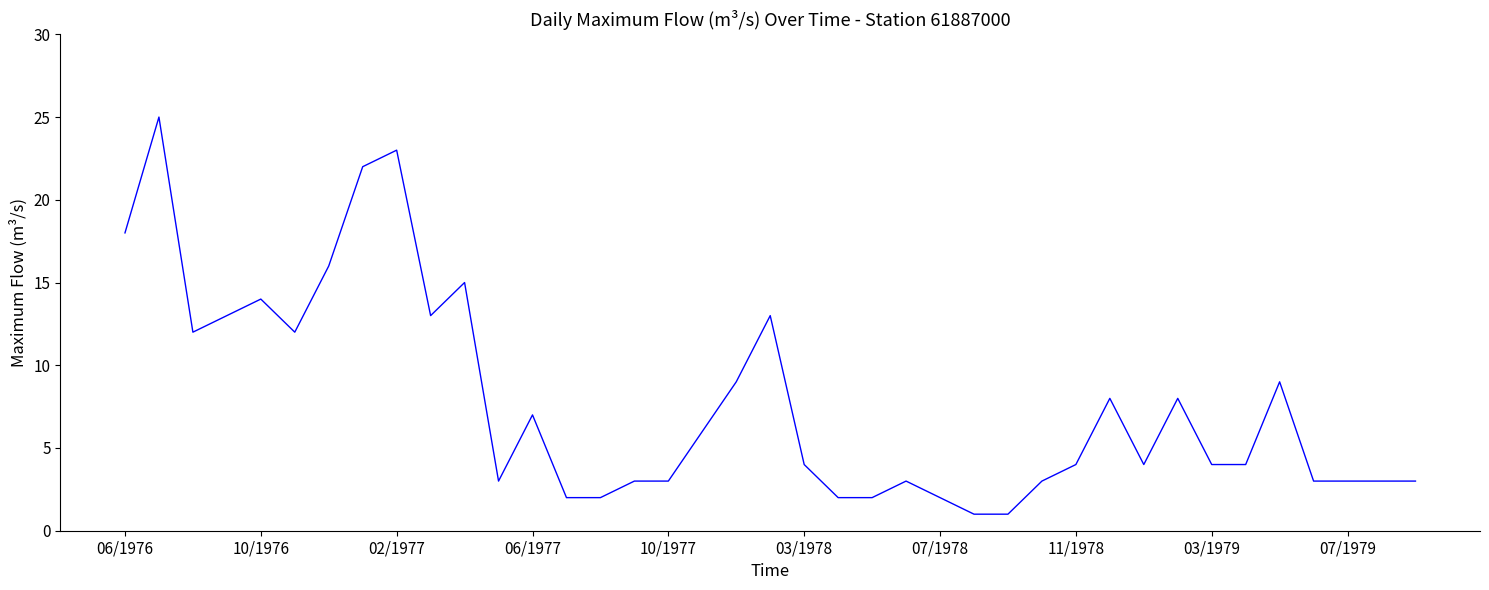

What is the maximum value shown in the chart?

25